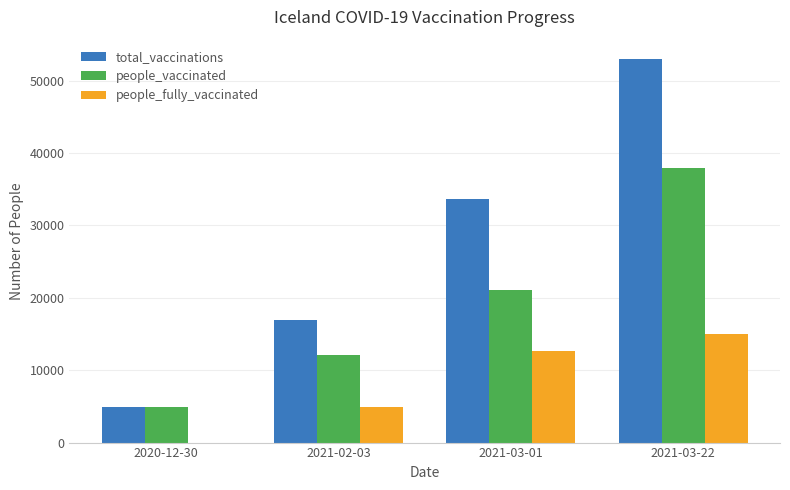

What is the average value of the people_fully_vaccinated series?

8130